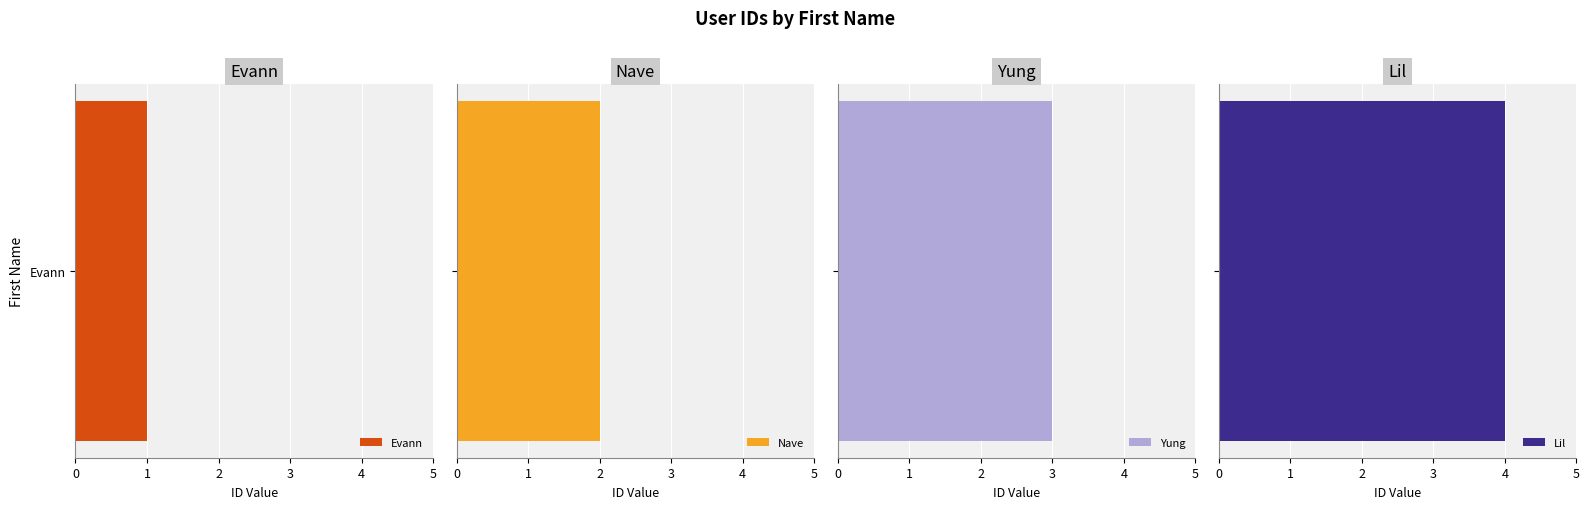

Is it true that the value at Nave is 1?

False